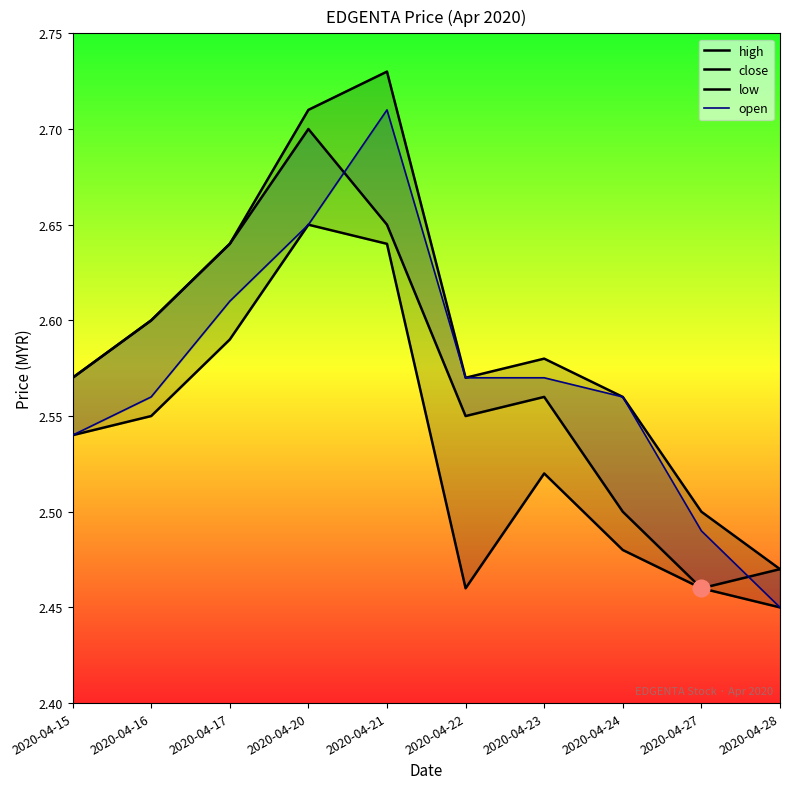

Which series has the largest range (max minus min)?

high